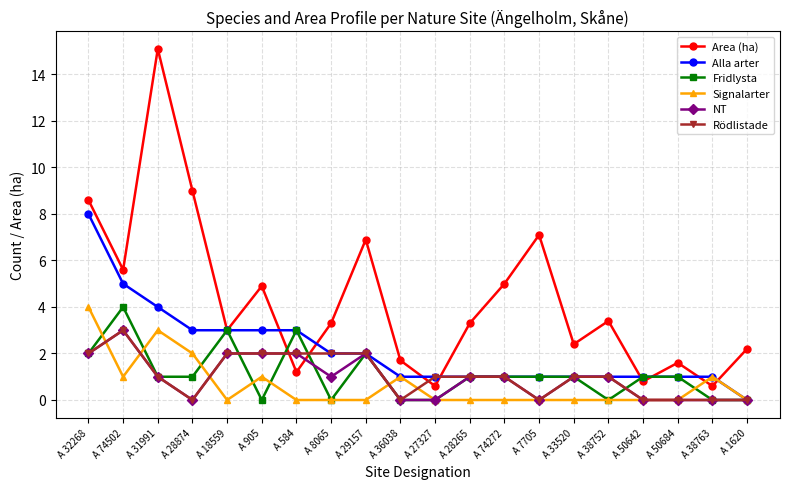

Reading right to left, what are all the values shown in this chart?

Area (ha): A 1620=2.2	A 38763=0.6	A 50684=1.6	A 50642=0.8	A 38752=3.4	A 33520=2.4	A 7705=7.1	A 74272=5.0	A 28265=3.3	A 27327=0.6	A 36038=1.7	A 29157=6.9	A 8065=3.3	A 584=1.2	A 905=4.9	A 18559=3.0	A 28874=9.0	A 31991=15.1	A 74502=5.6	A 32268=8.6
Alla arter: A 1620=0.0	A 38763=1.0	A 50684=1.0	A 50642=1.0	A 38752=1.0	A 33520=1.0	A 7705=1.0	A 74272=1.0	A 28265=1.0	A 27327=1.0	A 36038=1.0	A 29157=2.0	A 8065=2.0	A 584=3.0	A 905=3.0	A 18559=3.0	A 28874=3.0	A 31991=4.0	A 74502=5.0	A 32268=8.0
Fridlysta: A 1620=0.0	A 38763=0.0	A 50684=1.0	A 50642=1.0	A 38752=0.0	A 33520=1.0	A 7705=1.0	A 74272=1.0	A 28265=1.0	A 27327=0.0	A 36038=0.0	A 29157=2.0	A 8065=0.0	A 584=3.0	A 905=0.0	A 18559=3.0	A 28874=1.0	A 31991=1.0	A 74502=4.0	A 32268=2.0
Signalarter: A 1620=0.0	A 38763=1.0	A 50684=0.0	A 50642=0.0	A 38752=0.0	A 33520=0.0	A 7705=0.0	A 74272=0.0	A 28265=0.0	A 27327=0.0	A 36038=1.0	A 29157=0.0	A 8065=0.0	A 584=0.0	A 905=1.0	A 18559=0.0	A 28874=2.0	A 31991=3.0	A 74502=1.0	A 32268=4.0
NT: A 1620=0.0	A 38763=0.0	A 50684=0.0	A 50642=0.0	A 38752=1.0	A 33520=1.0	A 7705=0.0	A 74272=1.0	A 28265=1.0	A 27327=0.0	A 36038=0.0	A 29157=2.0	A 8065=1.0	A 584=2.0	A 905=2.0	A 18559=2.0	A 28874=0.0	A 31991=1.0	A 74502=3.0	A 32268=2.0
Rödlistade: A 1620=0.0	A 38763=0.0	A 50684=0.0	A 50642=0.0	A 38752=1.0	A 33520=1.0	A 7705=0.0	A 74272=1.0	A 28265=1.0	A 27327=1.0	A 36038=0.0	A 29157=2.0	A 8065=2.0	A 584=2.0	A 905=2.0	A 18559=2.0	A 28874=0.0	A 31991=1.0	A 74502=3.0	A 32268=2.0